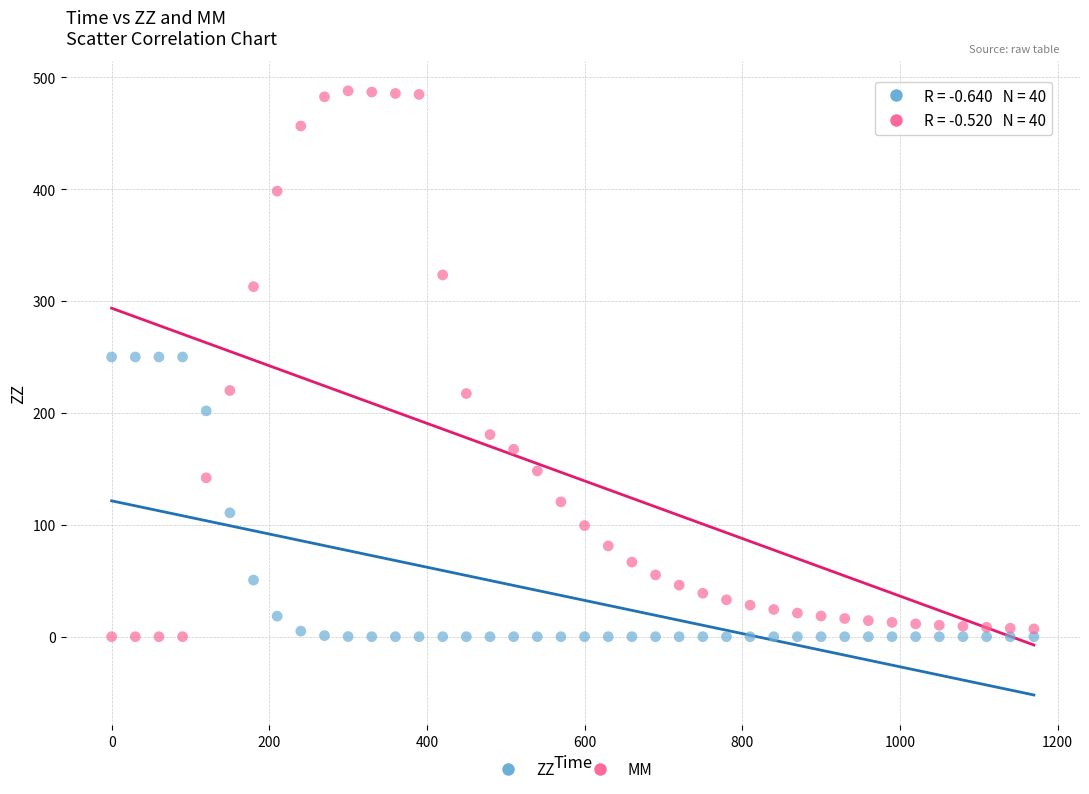

Which series has the largest Y range (max minus min)?

MM